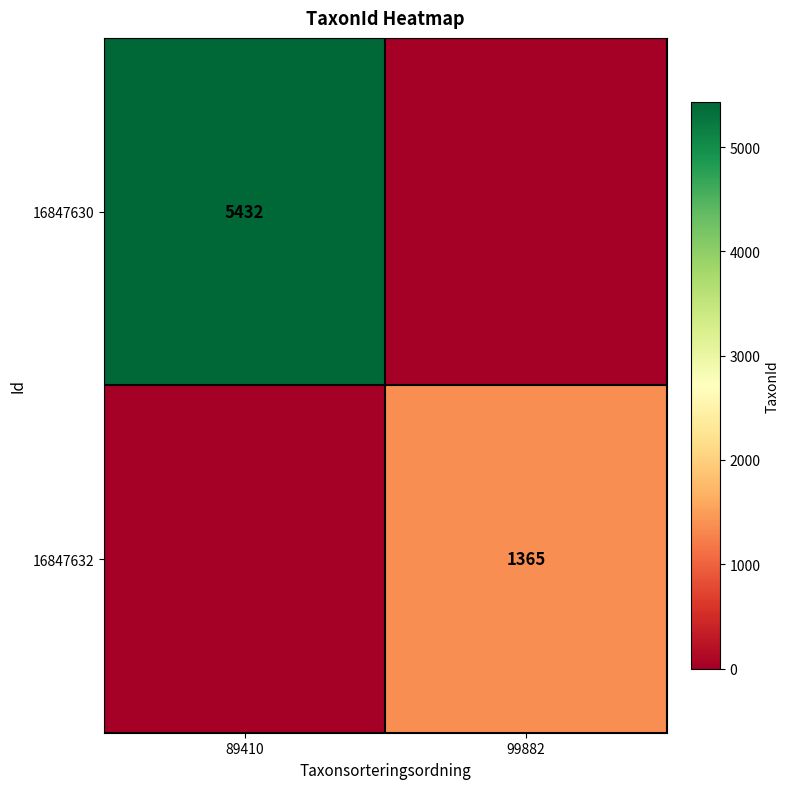

Is it true that 16847632 equals 1365 at 99882?

True